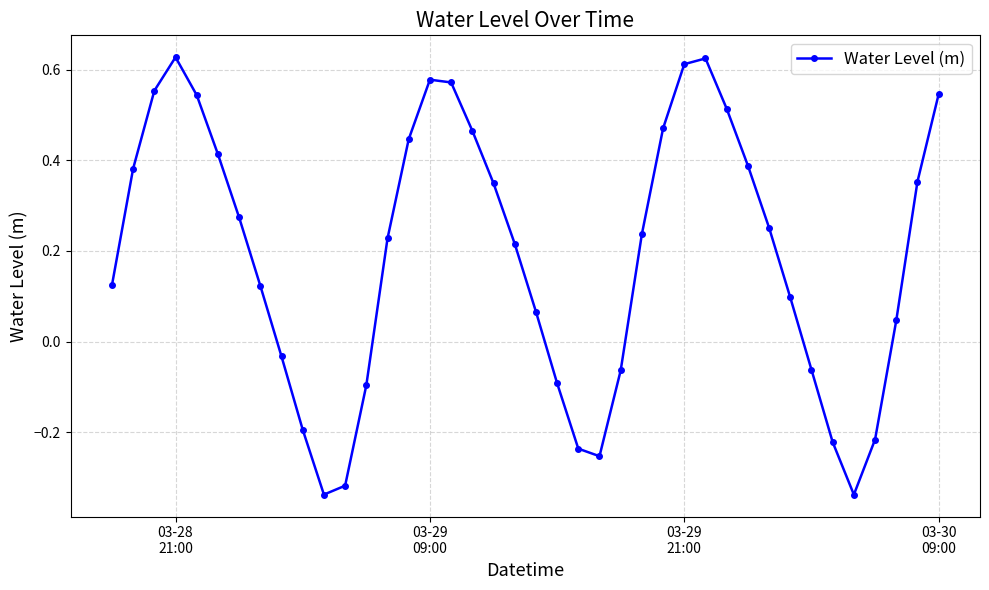

What is the sum of all values?

7.6